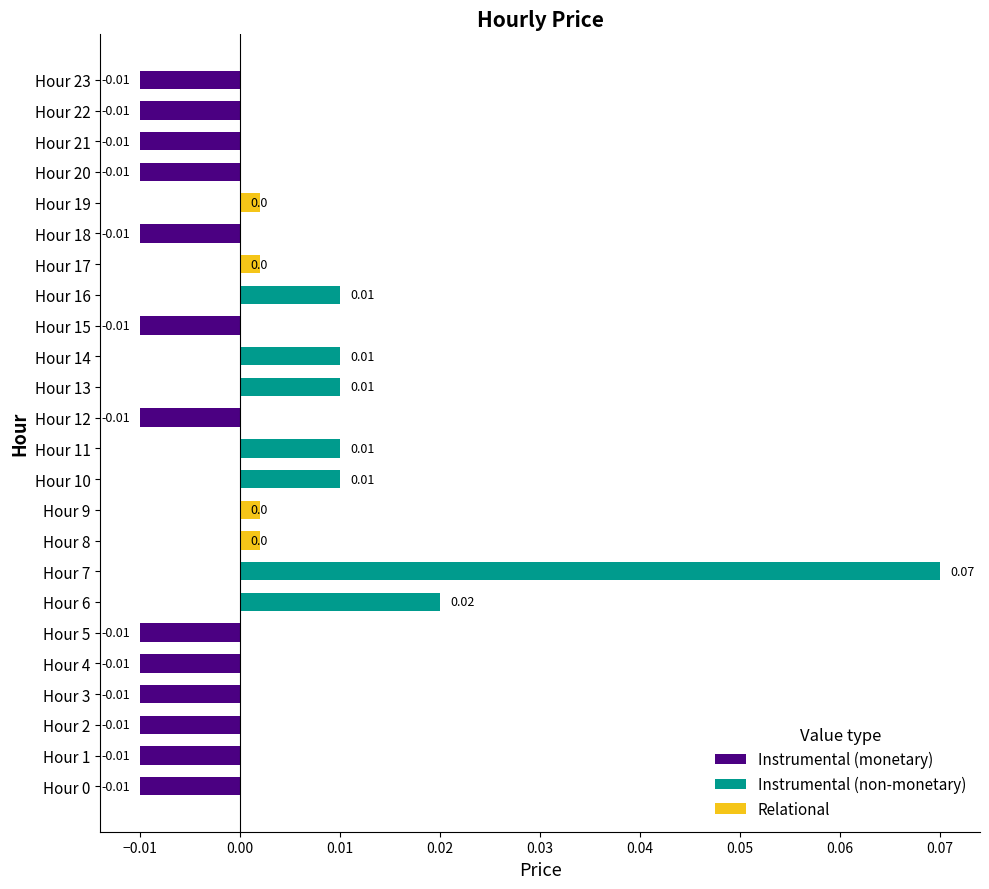

Is it true that Instrumental (non-monetary) equals 0.0 at Hour 19?

True